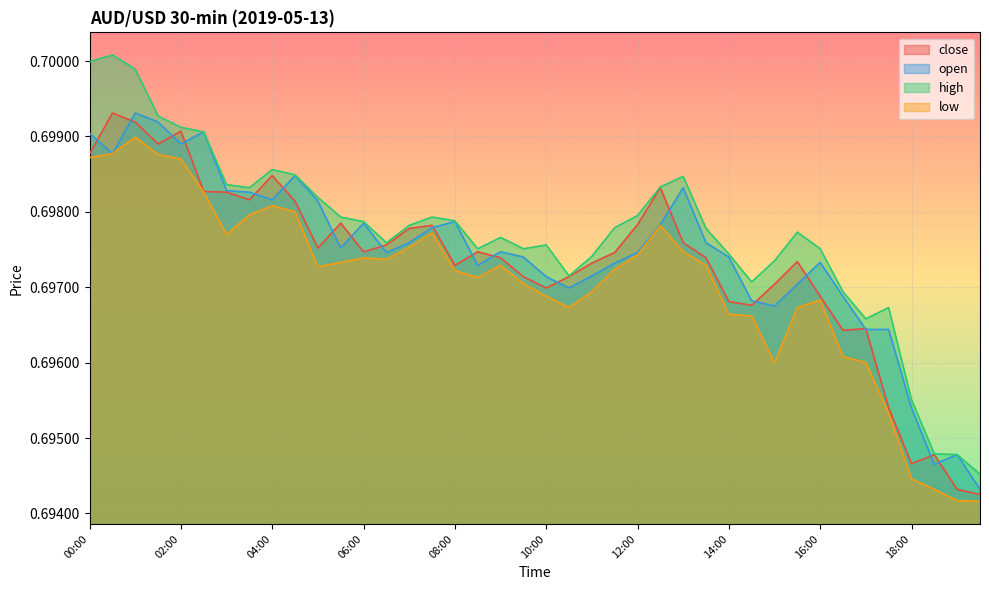

Between 01:30 and 13:00, which is larger?

01:30